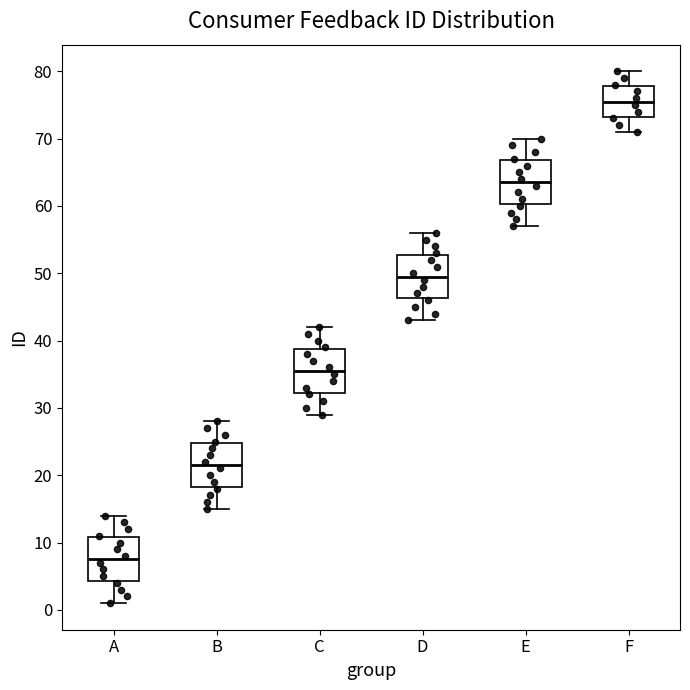

Reading left to right, read every box against the y-axis: the position of its median line, the range the box covers, and the ends of its whiskers. The values are not printed on the chart, so give them approximately, as read against the axis.

A: median 8, box 4 to 11, whiskers 1 to 14
B: median 22, box 18 to 25, whiskers 15 to 28
C: median 36, box 32 to 39, whiskers 29 to 42
D: median 50, box 46 to 53, whiskers 43 to 56
E: median 64, box 60 to 67, whiskers 57 to 70
F: median 76, box 73 to 78, whiskers 71 to 80